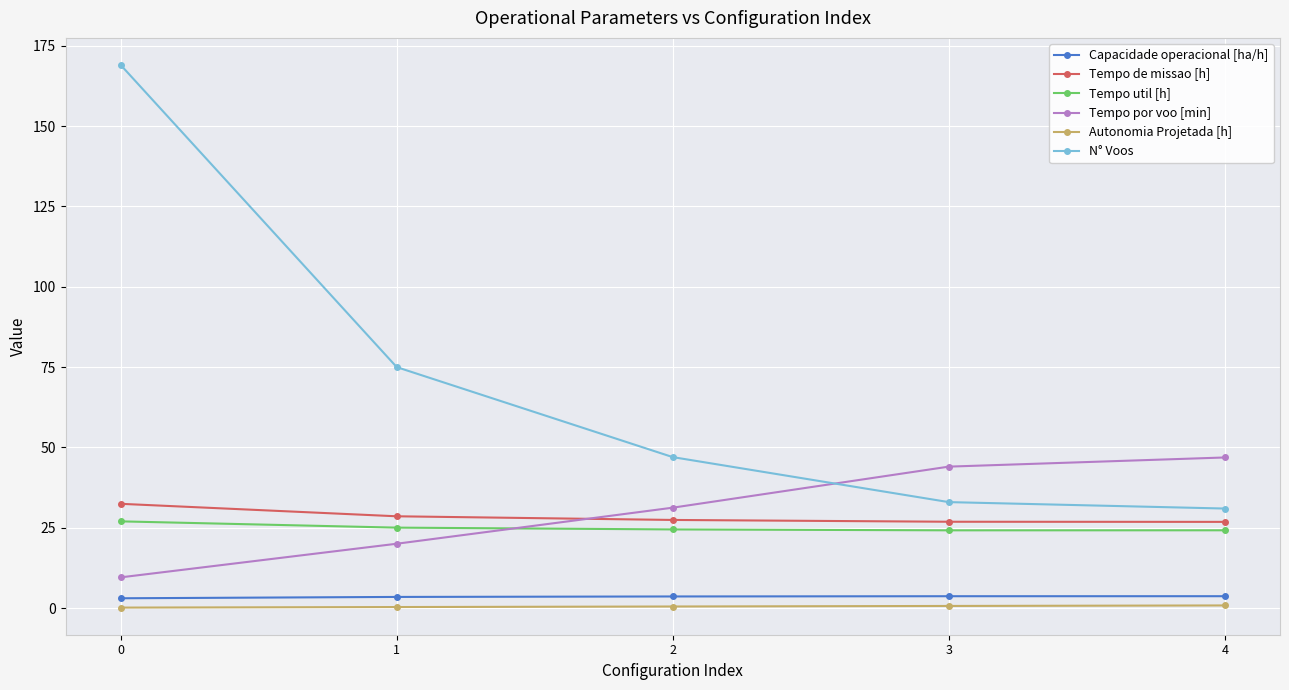

What is the value of the Tempo por voo [min] point at the 5th from the left?

46.9